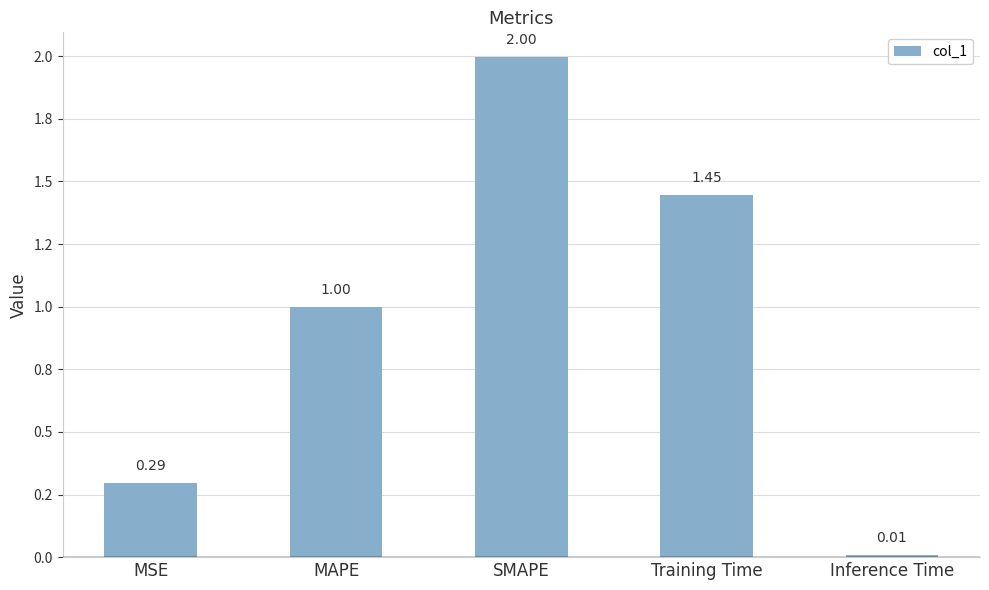

What is the difference between the values at MSE and SMAPE?

1.7